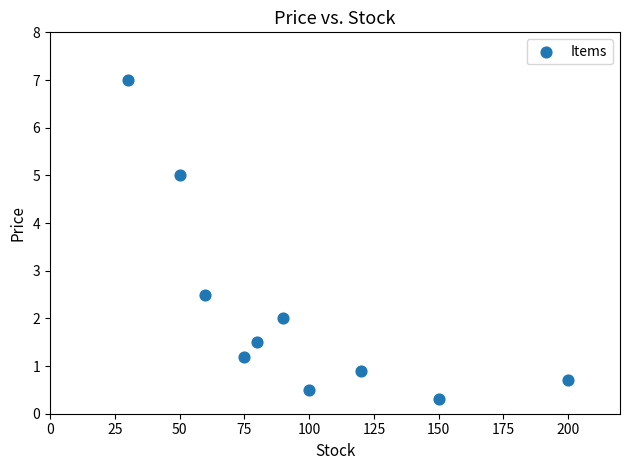

What is the average Y value?

2.2